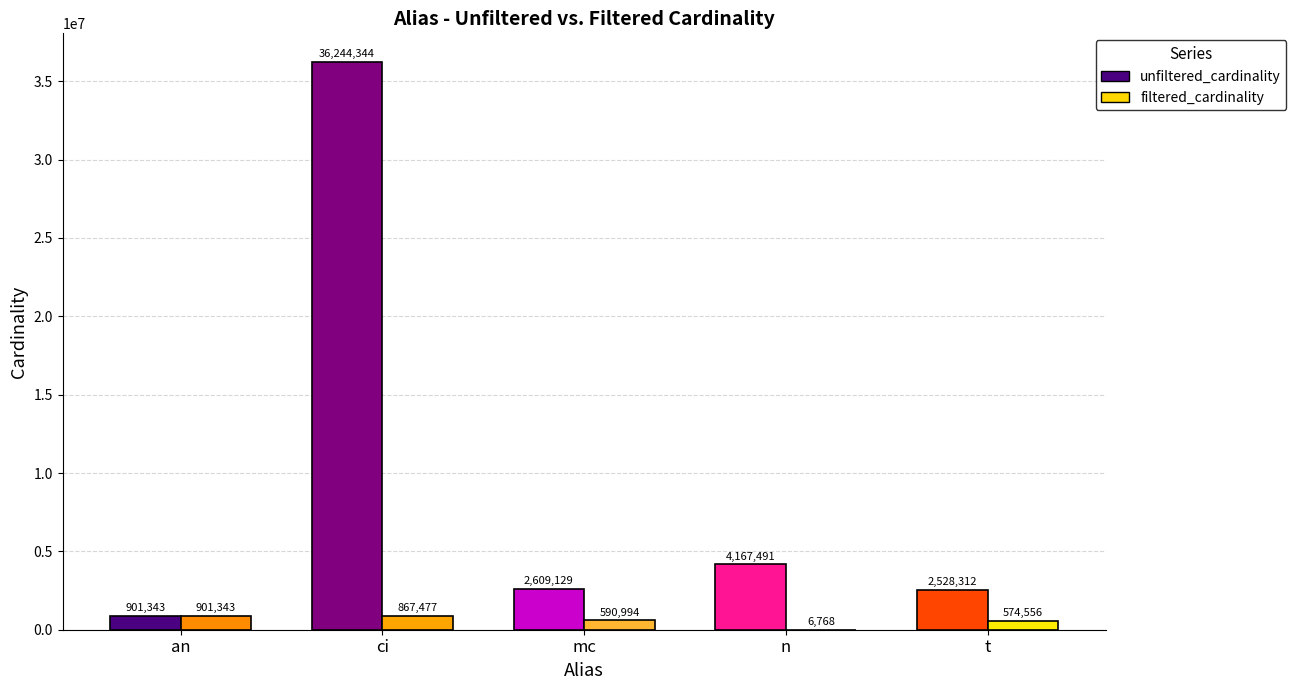

Is it true that unfiltered_cardinality equals 1746800 at mc?

False